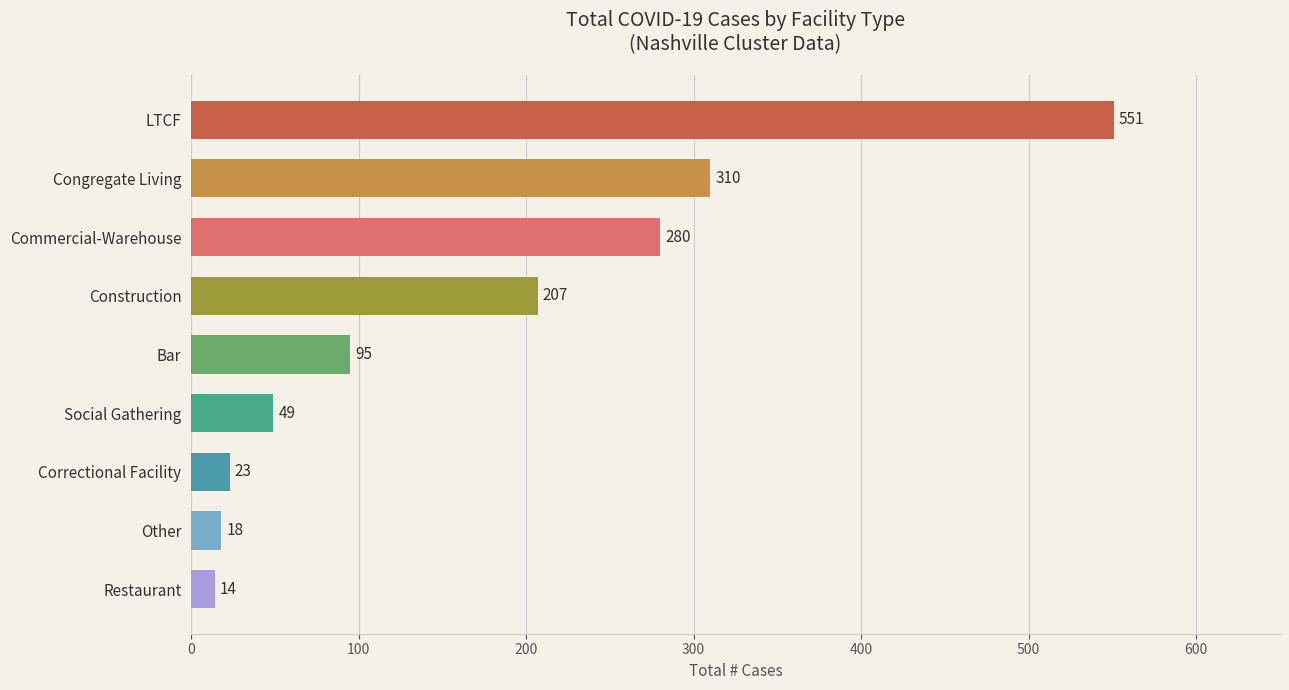

At which label is the value closest to 282?

Commercial-Warehouse